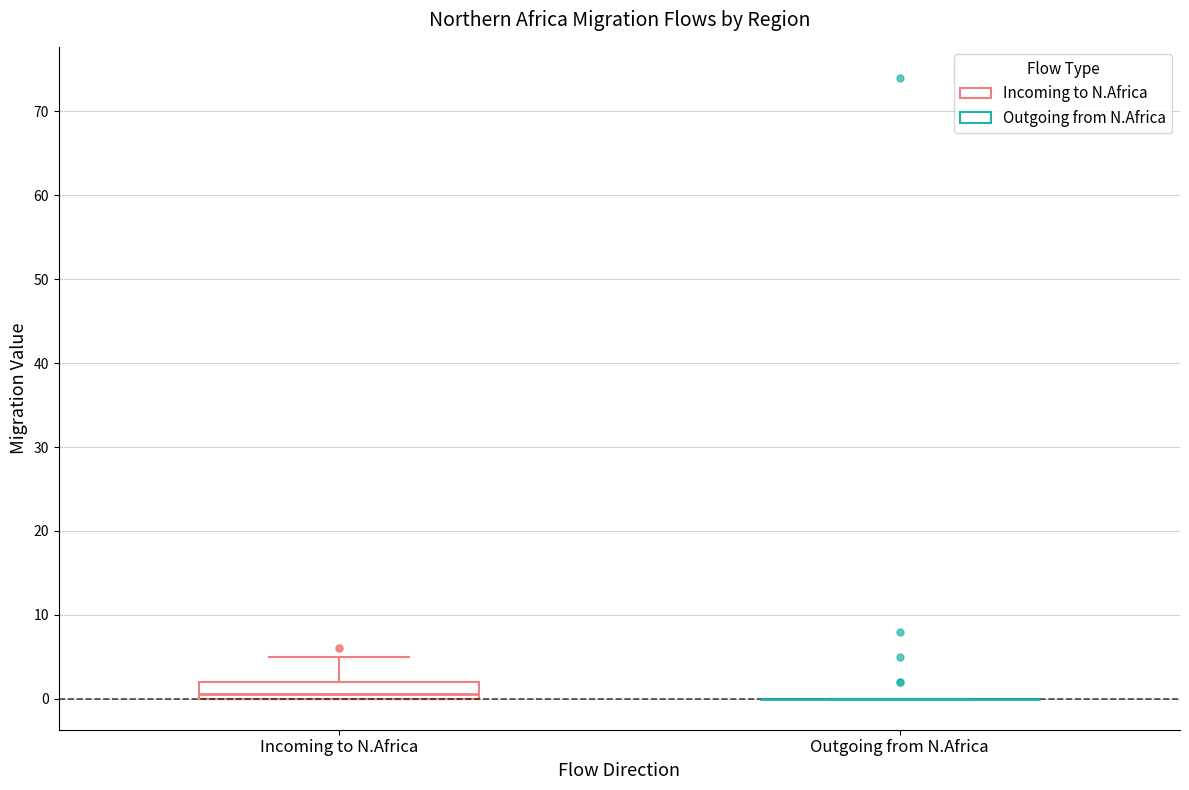

Reading left to right, read every box against the y-axis: the position of its median line, the range the box covers, and the ends of its whiskers. The values are not printed on the chart, so give them approximately, as read against the axis.

Incoming to N.Africa: median 1, box 0 to 2, whiskers 0 to 5
Outgoing from N.Africa: box collapsed to a line at 0, whiskers 0 to 0